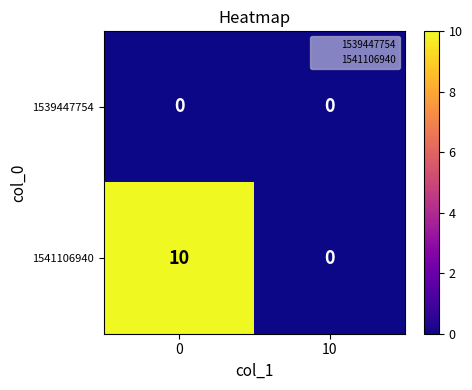

Count the number of data series in this chart.

2